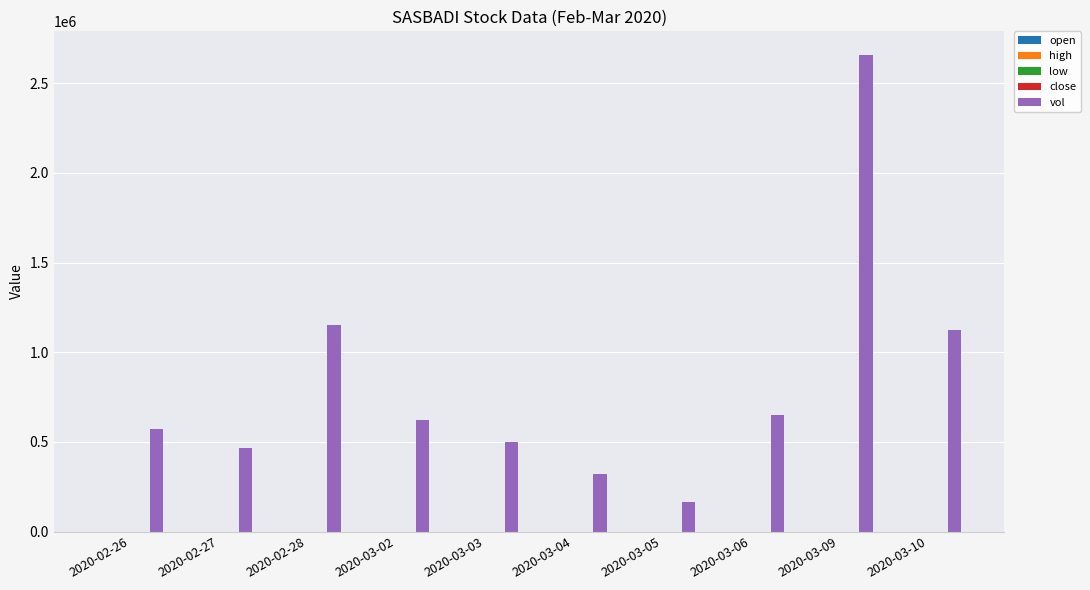

Which label corresponds to the largest value in the chart?

2020-03-09